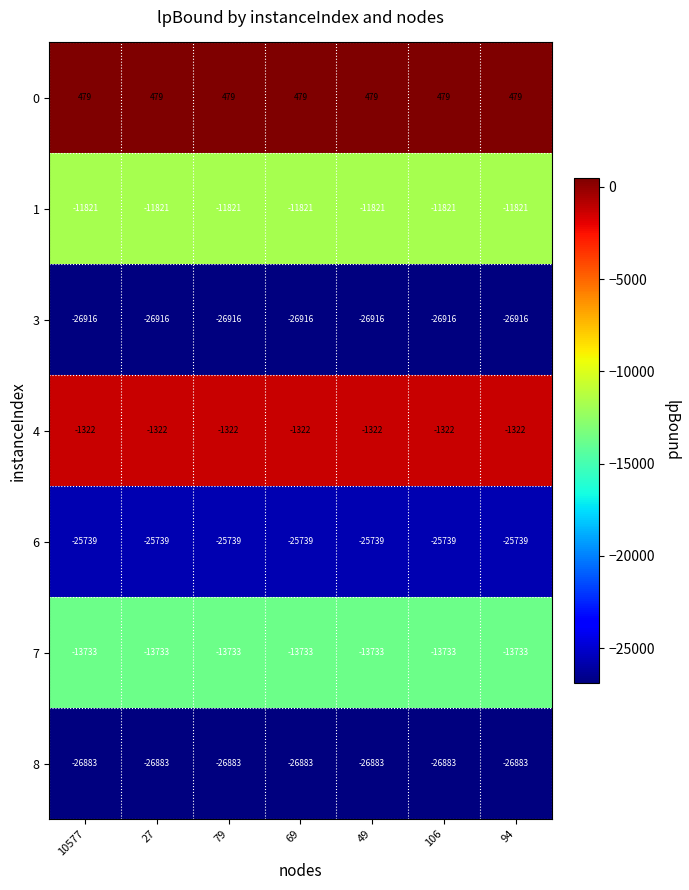

The 8 series shows -26883 at 79. True or false?

True